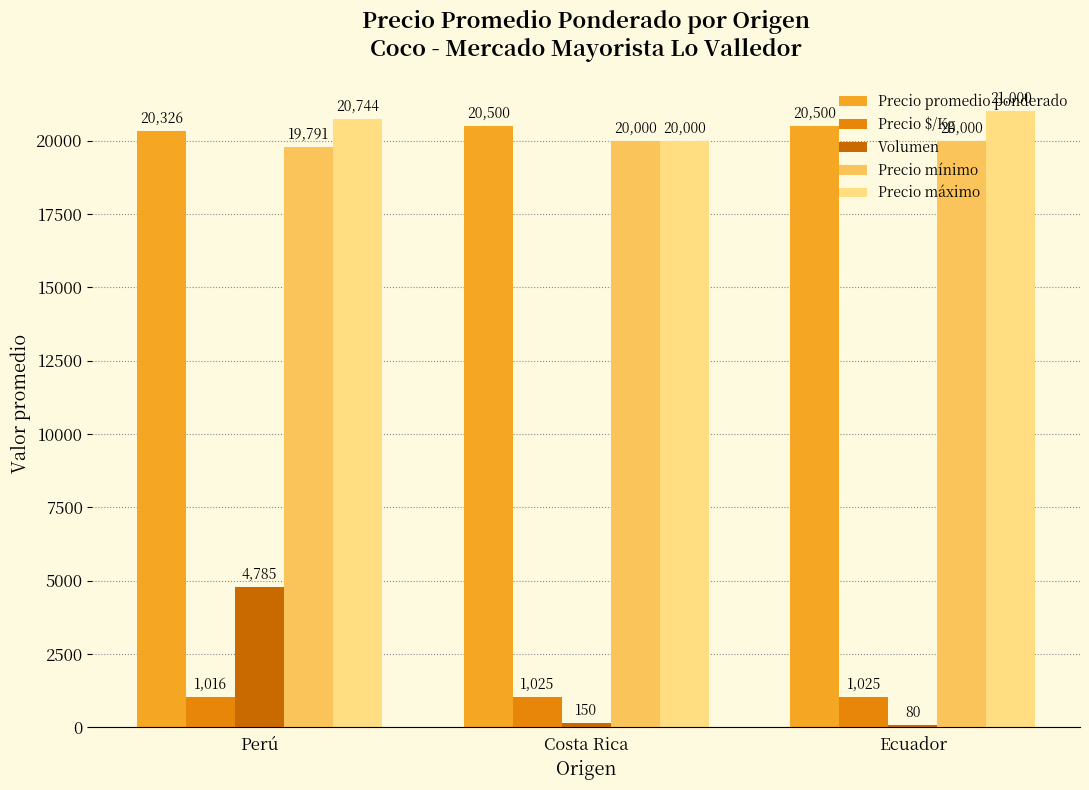

What is the label of the 1st bar from the left?

Perú